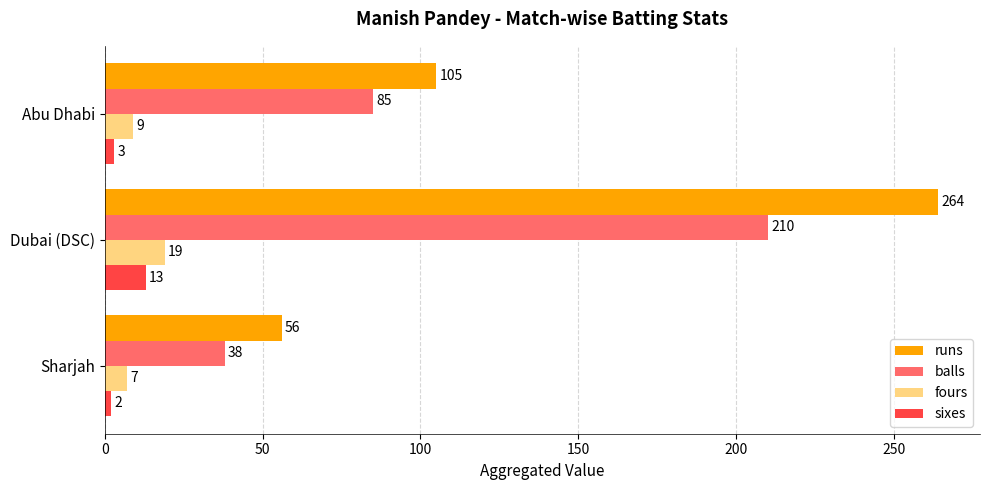

What is the highest value of the sixes series?

13